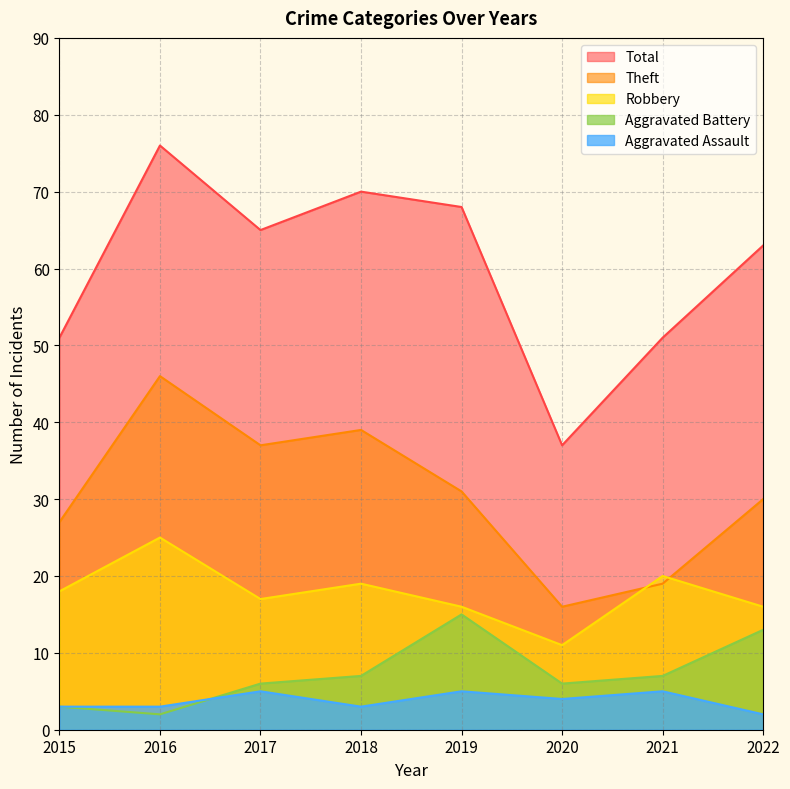

Is it true that Aggravated Assault equals 2 at 2018?

False